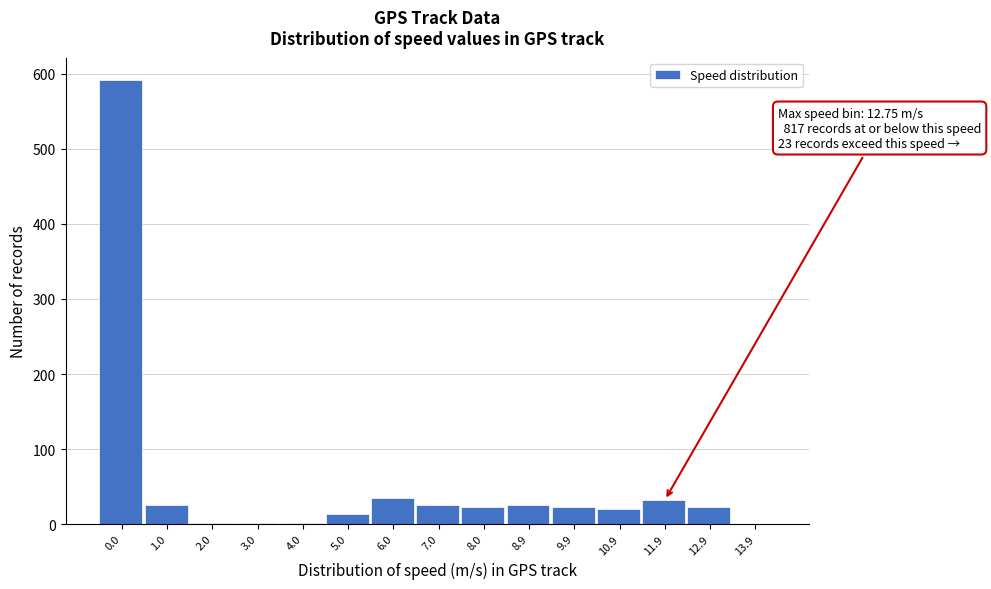

True or false: the data shows 23 at 12.9.

True